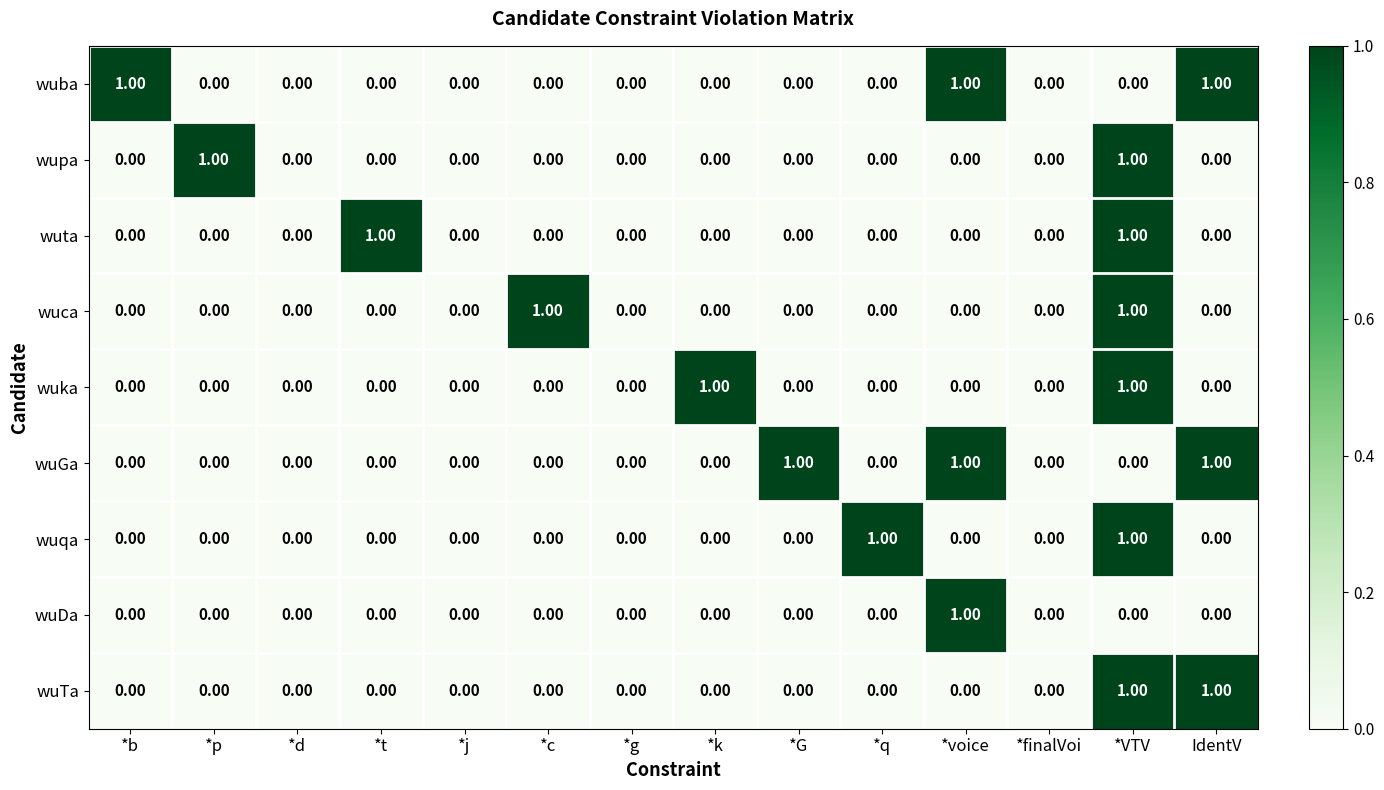

Between *j and *G, which series saw the biggest shift?

wuGa